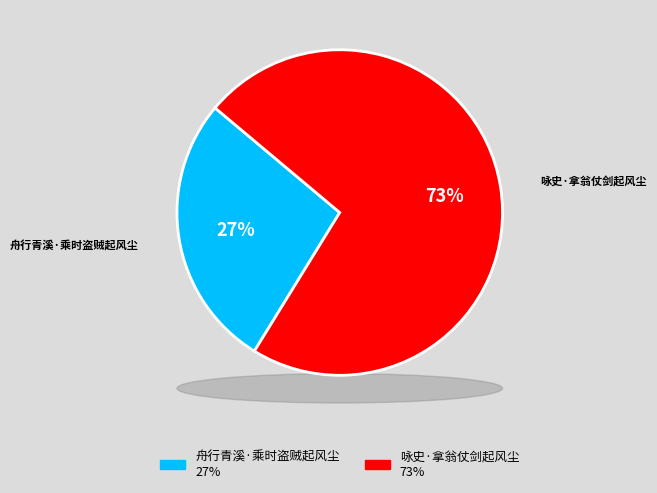

Count the number of slices in the pie.

2